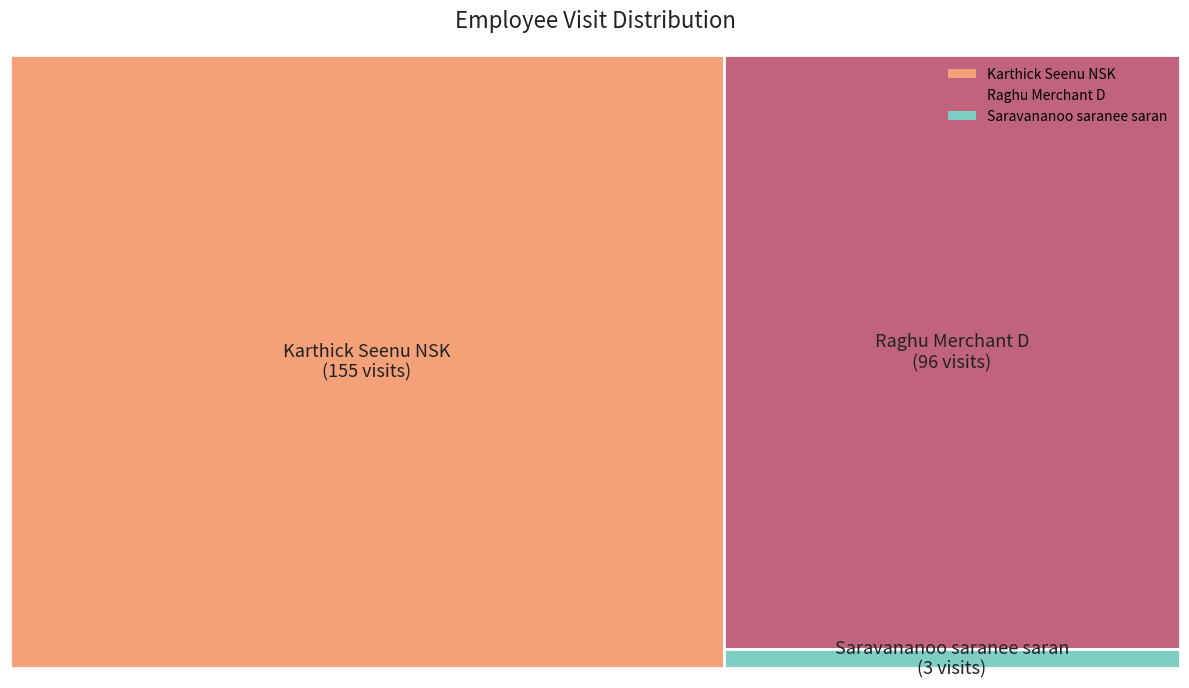

To the nearest percent, what is the difference between the Raghu Merchant D and Saravananoo saranee saran slice percentages?

37%